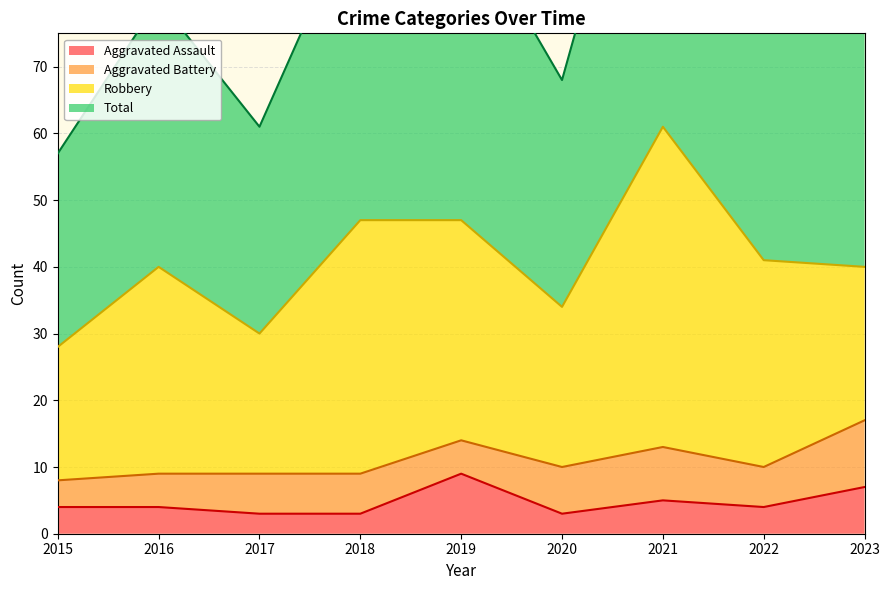

Count the number of categories in the chart.

9